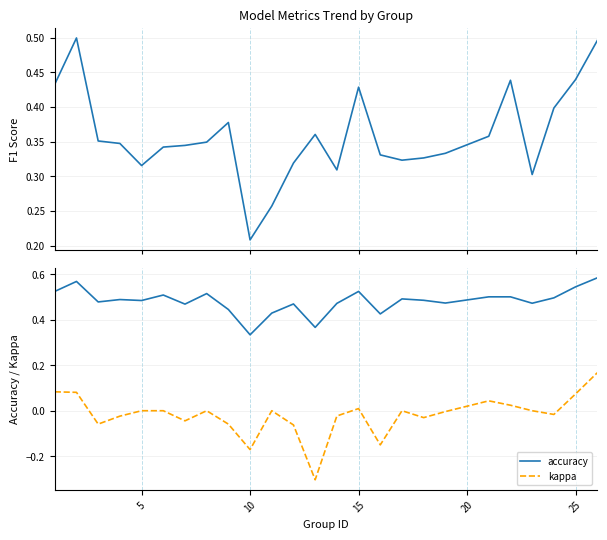

Does the chart display data point markers on the line(s)?

No